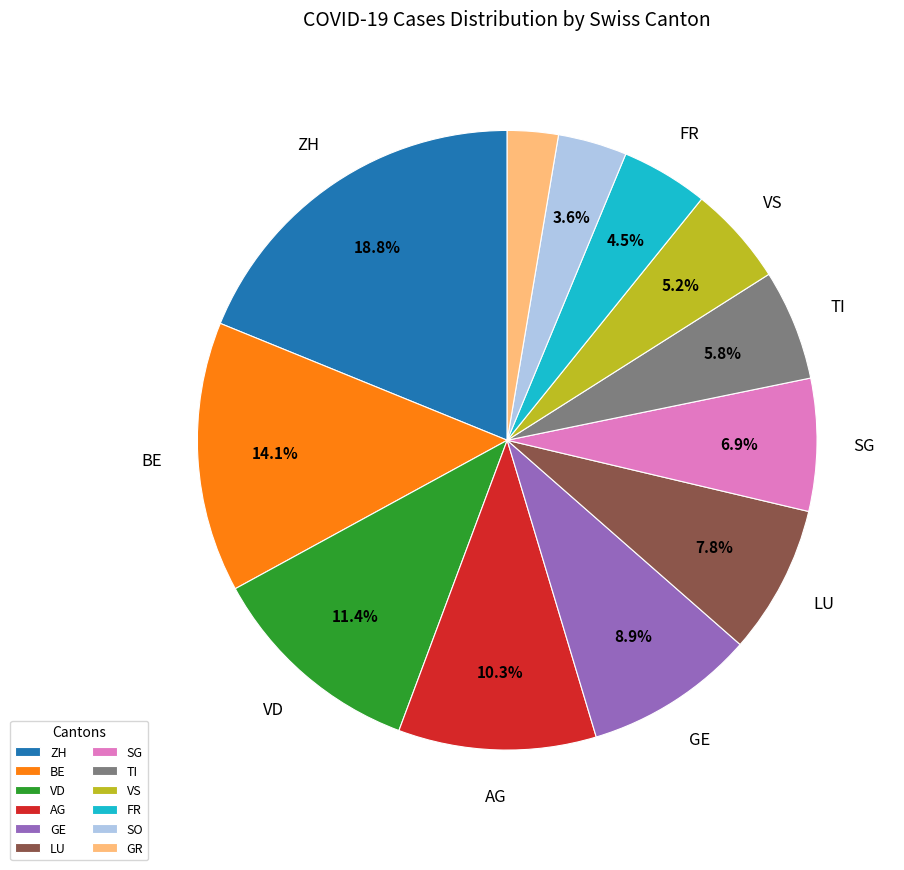

Which category has the smallest portion of the pie?

GR